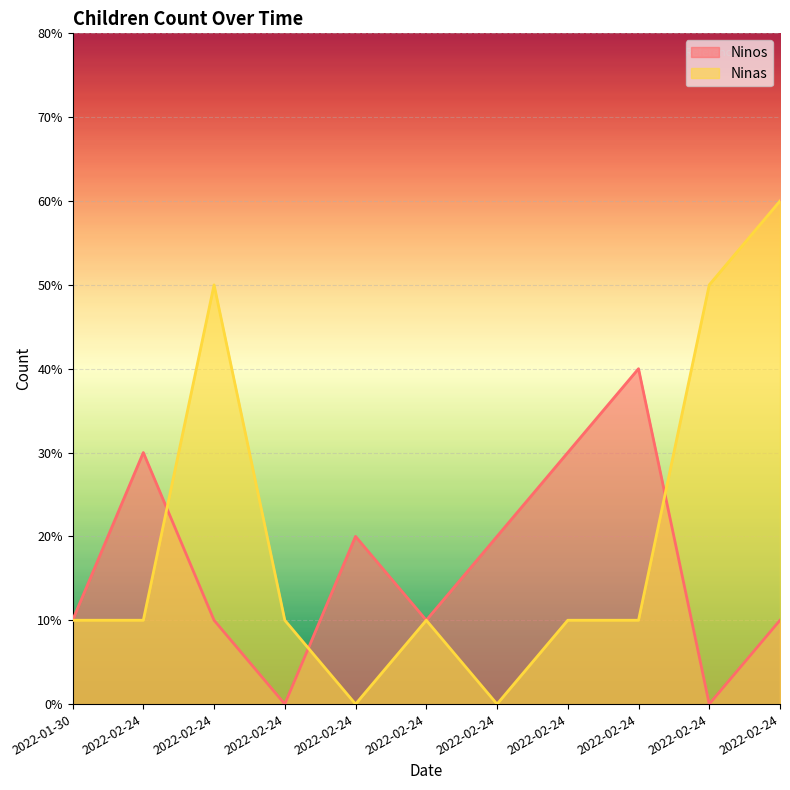

Reading left to right, what are all the values shown in this chart?

Ninos: 2022-01-30=1	2022-02-24=3	2022-02-24=1	2022-02-24=0	2022-02-24=2	2022-02-24=1	2022-02-24=2	2022-02-24=3	2022-02-24=4	2022-02-24=0	2022-02-24=1
Ninas: 2022-01-30=1	2022-02-24=1	2022-02-24=5	2022-02-24=1	2022-02-24=0	2022-02-24=1	2022-02-24=0	2022-02-24=1	2022-02-24=1	2022-02-24=5	2022-02-24=6